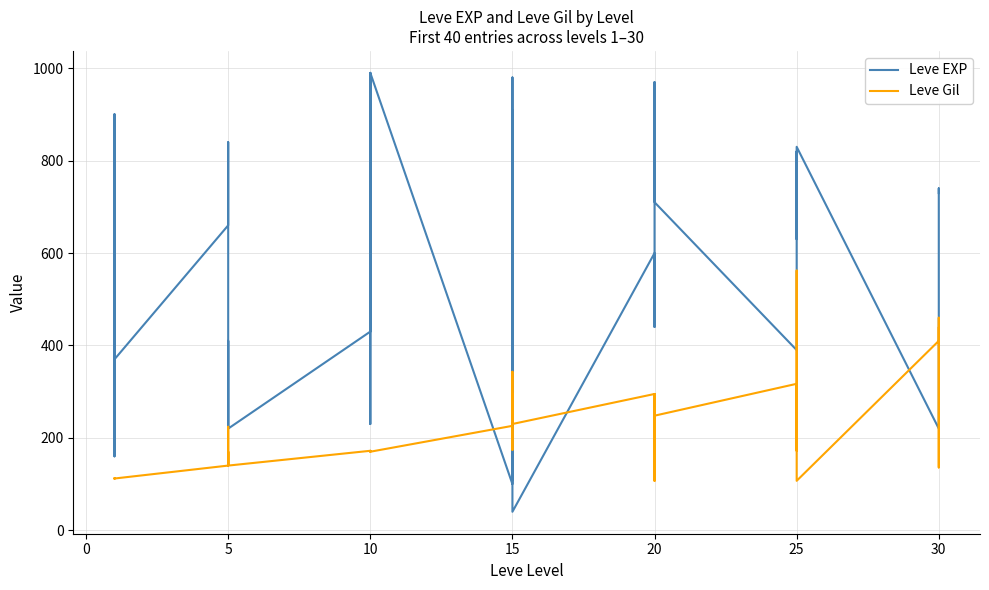

How many times do Leve EXP and Leve Gil cross each other?

8